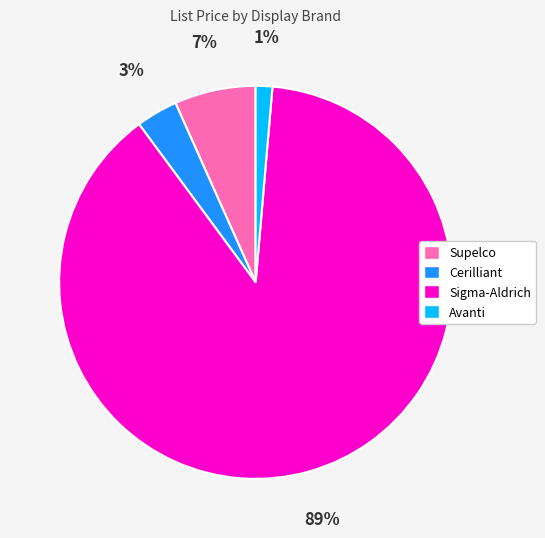

How many segments does this pie chart have?

4